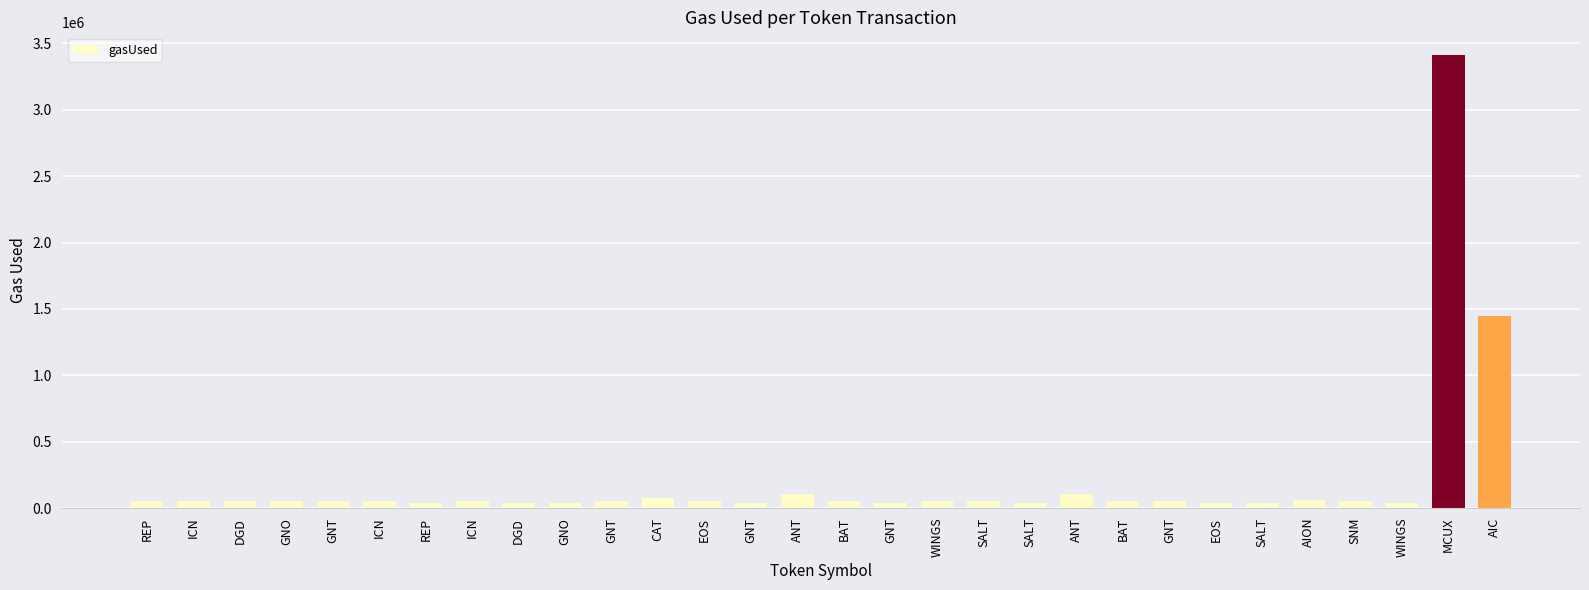

Between SALT and CAT, which is larger?

CAT